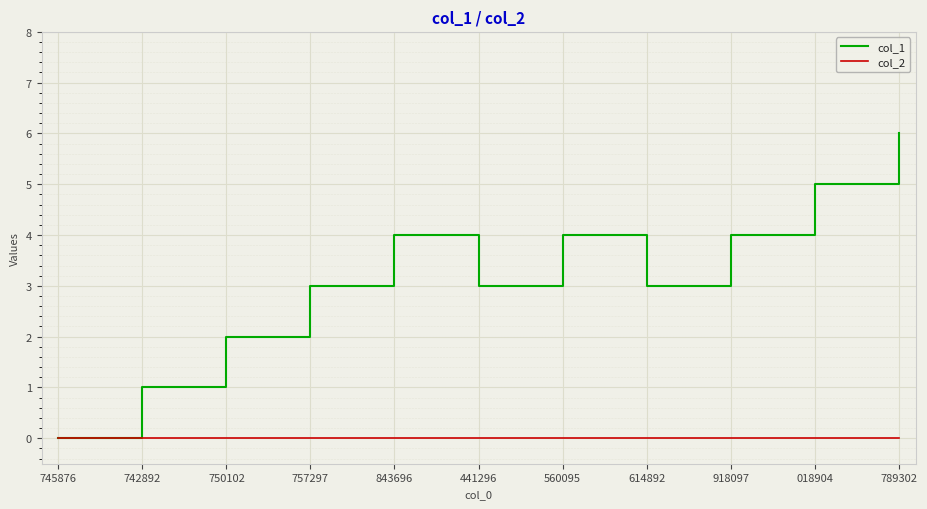

Reading left to right, what are all the values shown in this chart?

col_1: 0	1	2	3	4	3	4	3	4	5	6
col_2: 0	0	0	0	0	0	0	0	0	0	0